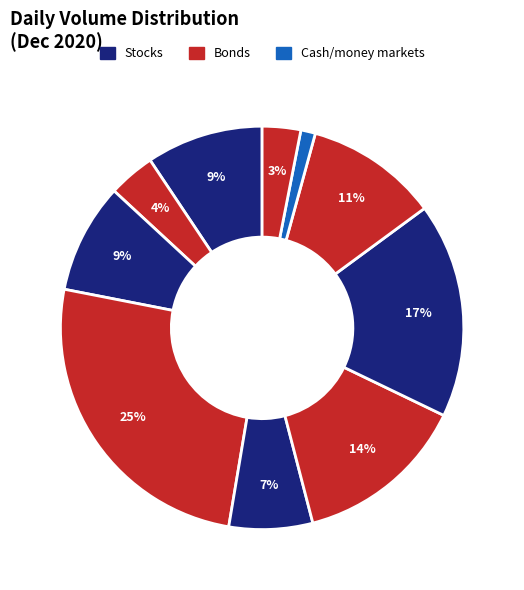

Count the number of slices in the pie.

10